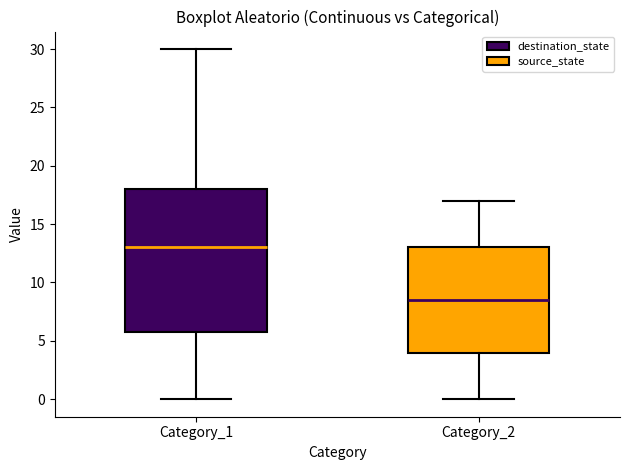

Reading left to right, read every box against the y-axis: the position of its median line, the range the box covers, and the ends of its whiskers. The values are not printed on the chart, so give them approximately, as read against the axis.

Category_1: median 13.0, box 6.0 to 18.0, whiskers 0.0 to 30.0
Category_2: median 8.5, box 4.0 to 13.0, whiskers 0.0 to 17.0